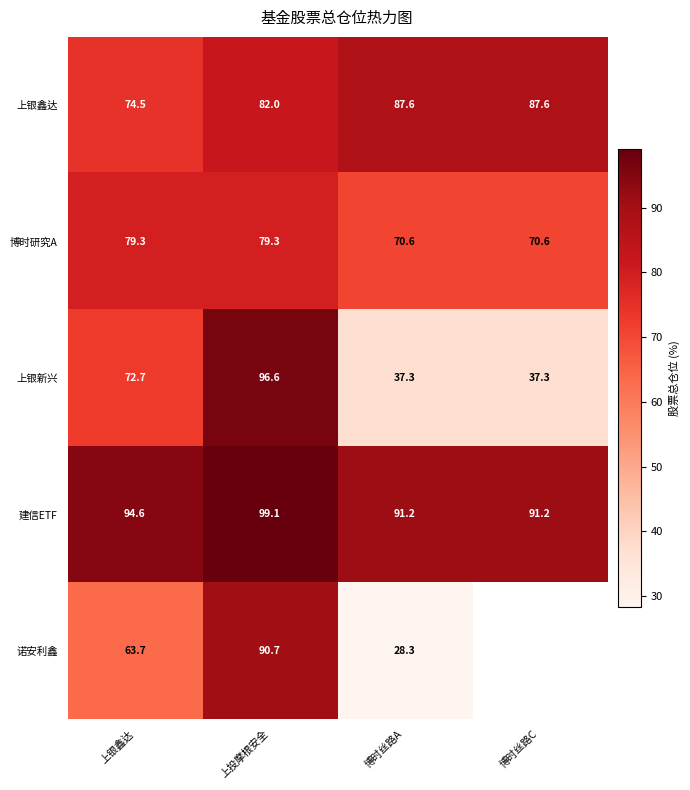

How many data points does each series have?

4